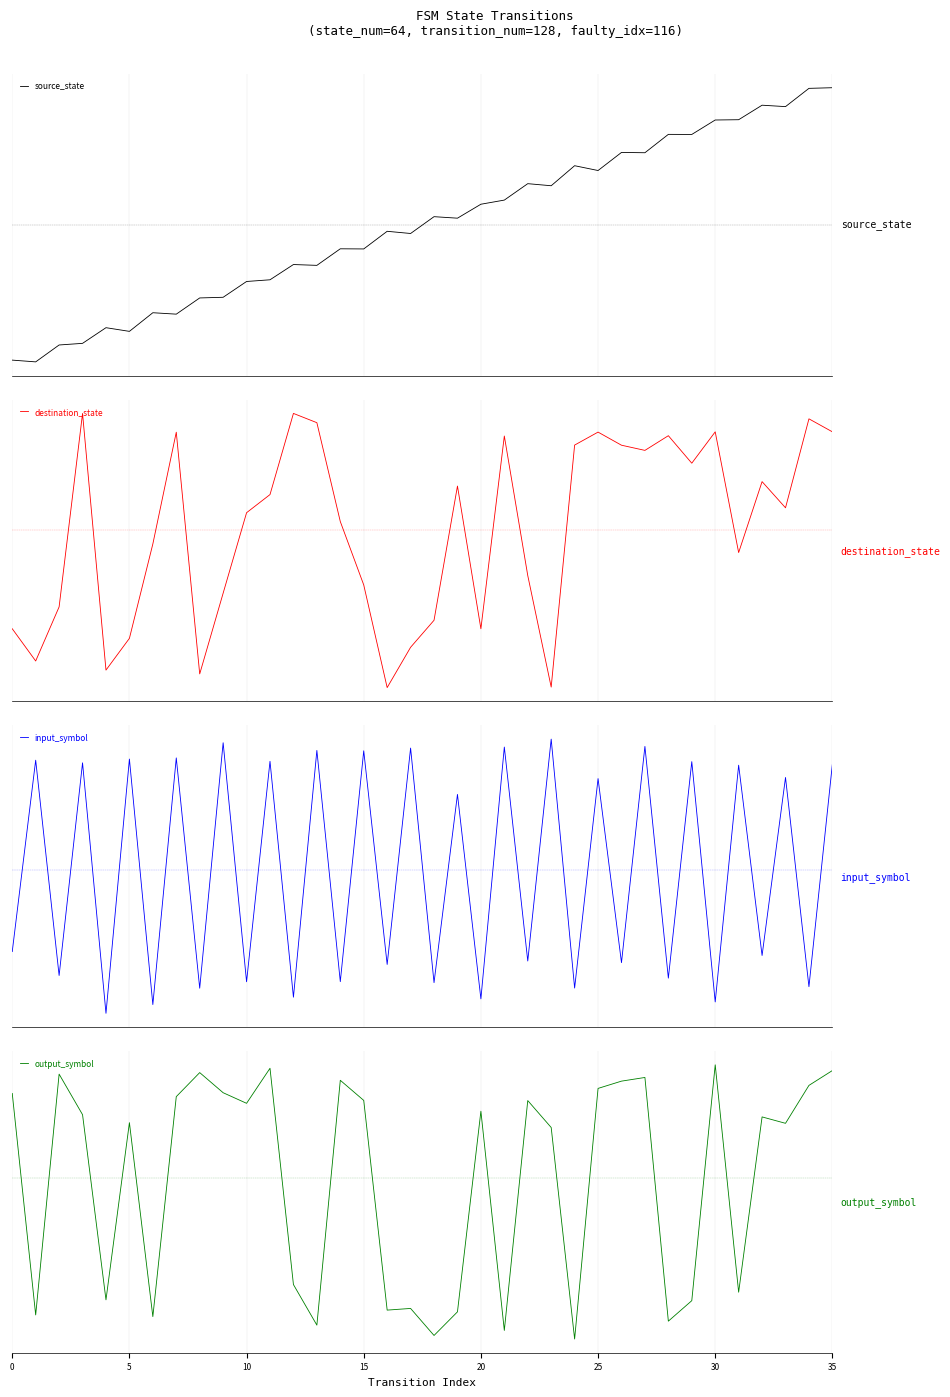

List the series in order of their peak value, highest first.

destination_state, source_state, output_symbol, input_symbol